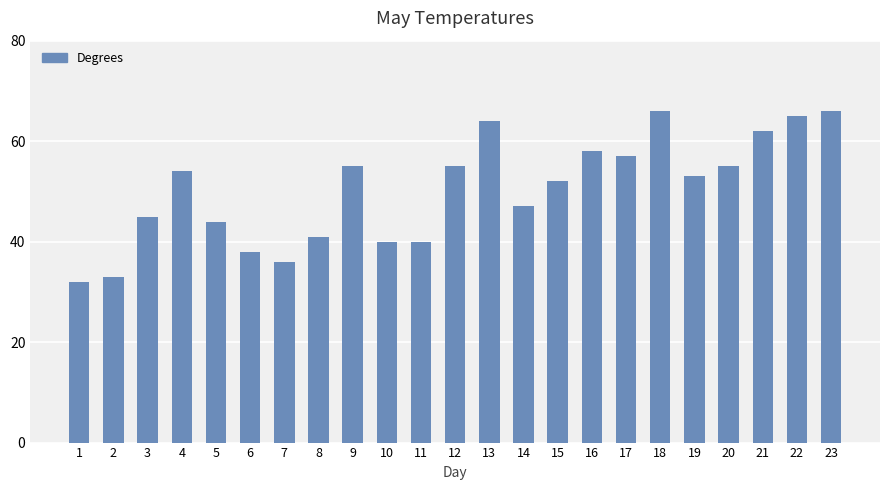

Read the value at 20, to the nearest 5.

55